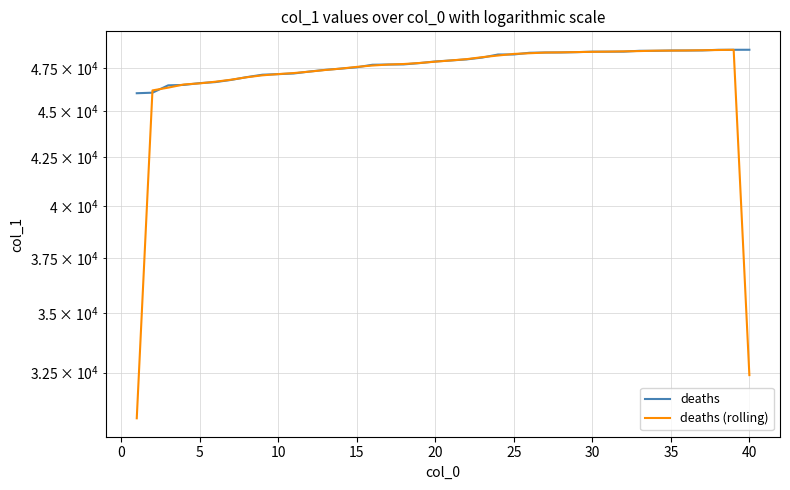

What is the sum of all deaths (rolling) values?

1879067.0